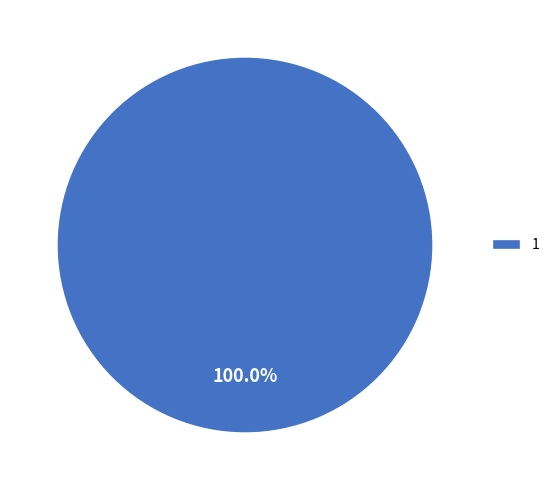

Rank the categories by value from highest to lowest.

1